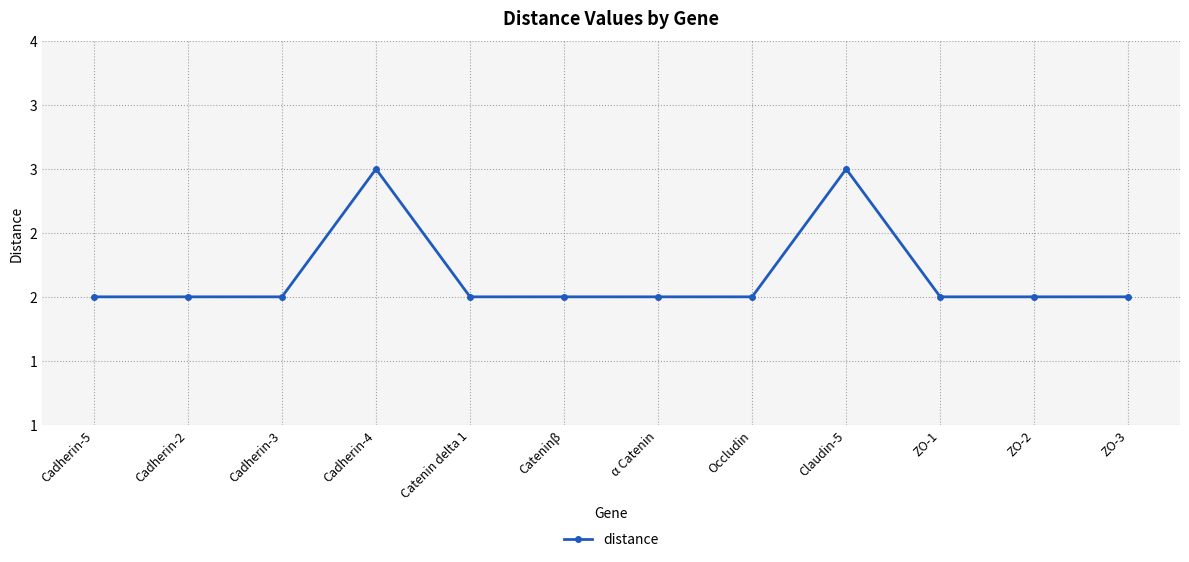

Does the chart have visible grid lines?

Yes